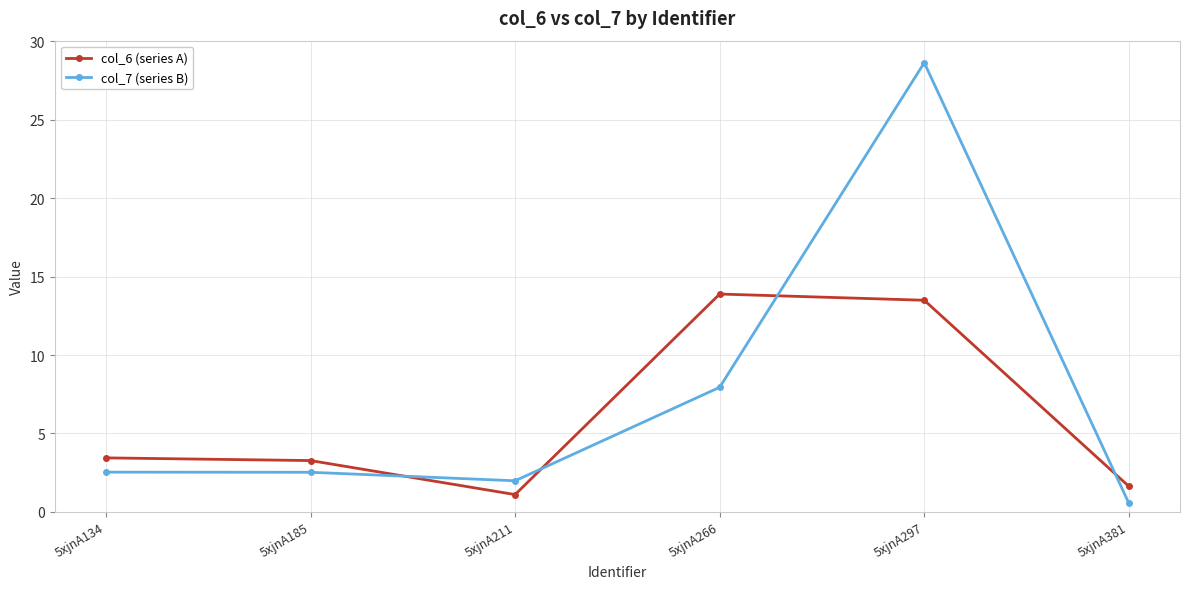

True or false: col_6 (series A) has a value of 20.8 at 5xjnA266.

False